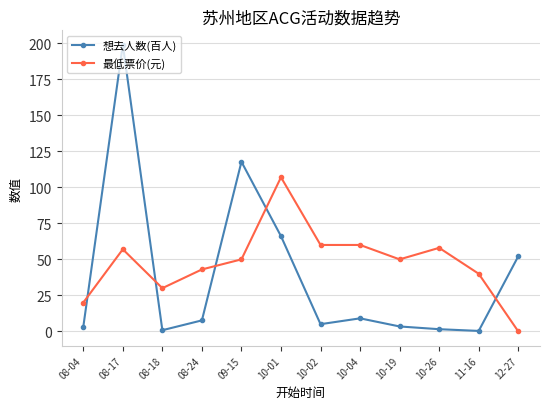

What is the difference between the second highest and second lowest values in the 最低票价(元) series?

40.0